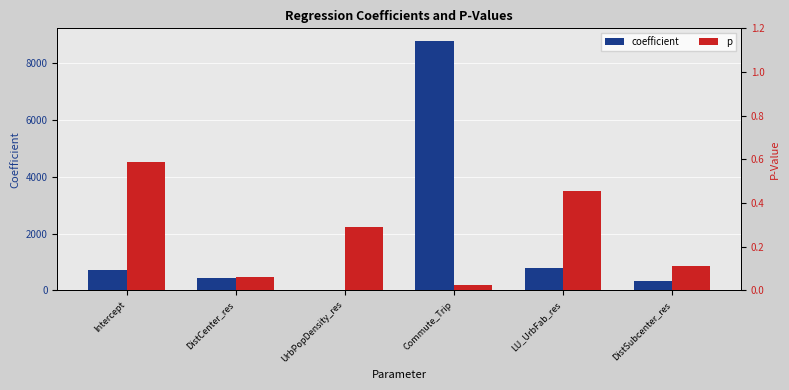

Is the value of p at DistSubcenter_res greater than the value of coefficient at LU_UrbFab_res?

No